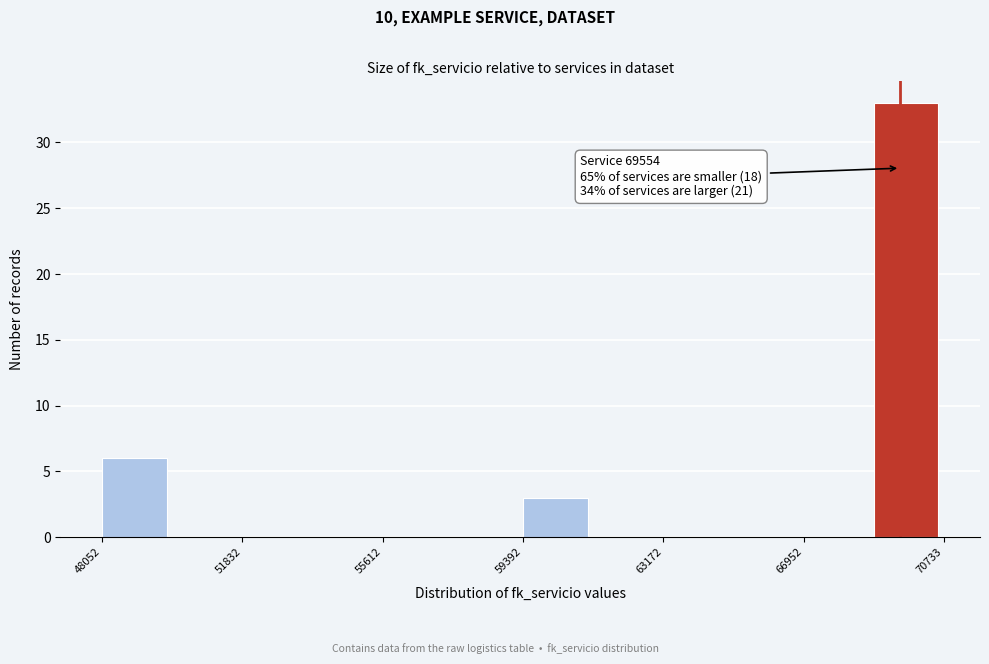

Around what value on the x-axis is the tallest bar? Give the approximate position of its centre, as read against the axis.

69500